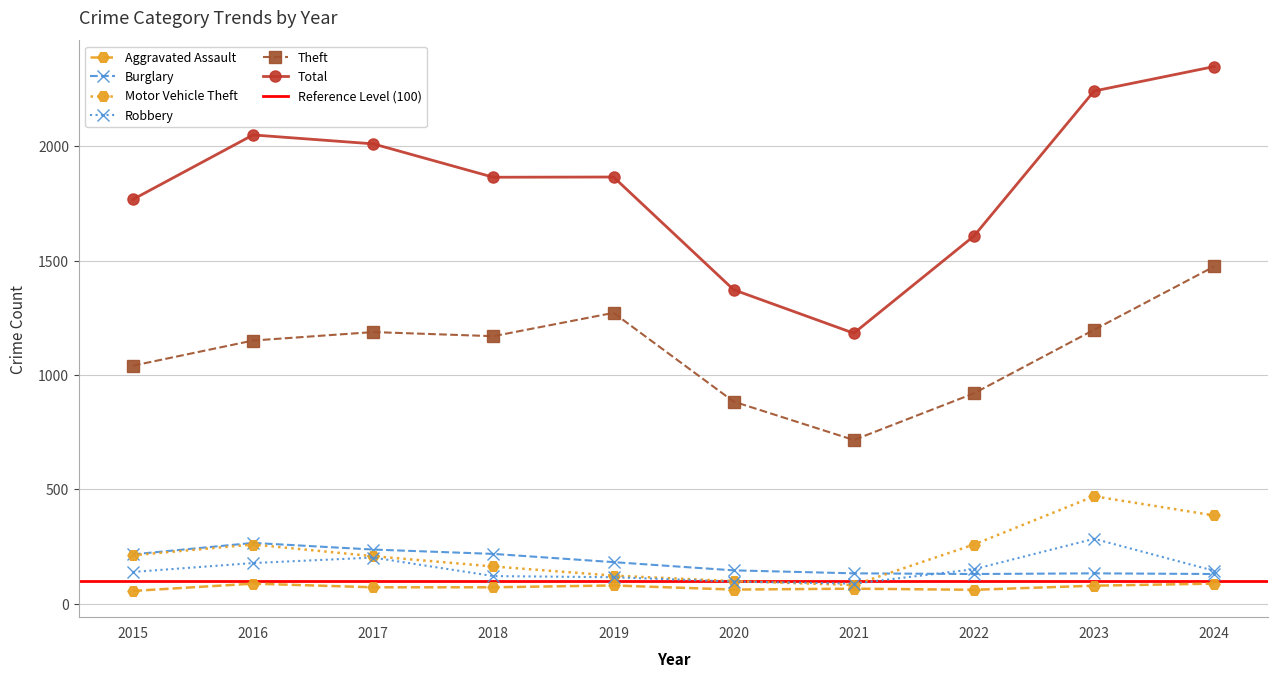

How many values in the Aggravated Assault series are below 72?

4